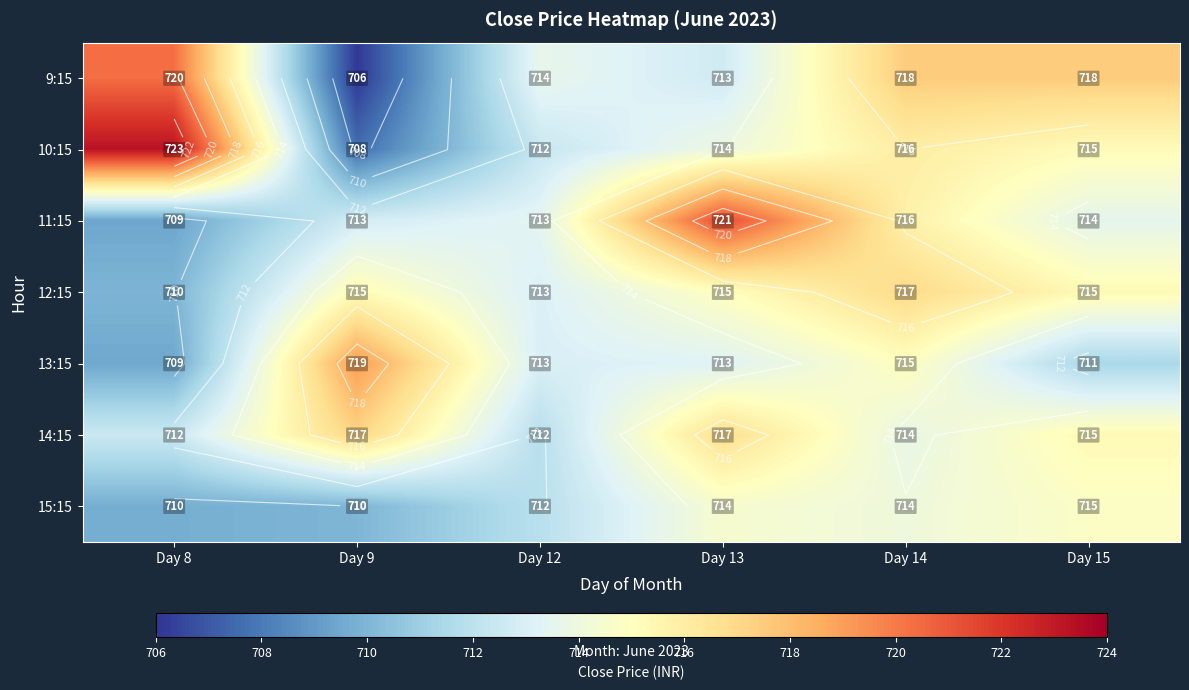

Which series has the largest total across all categories?

10:15